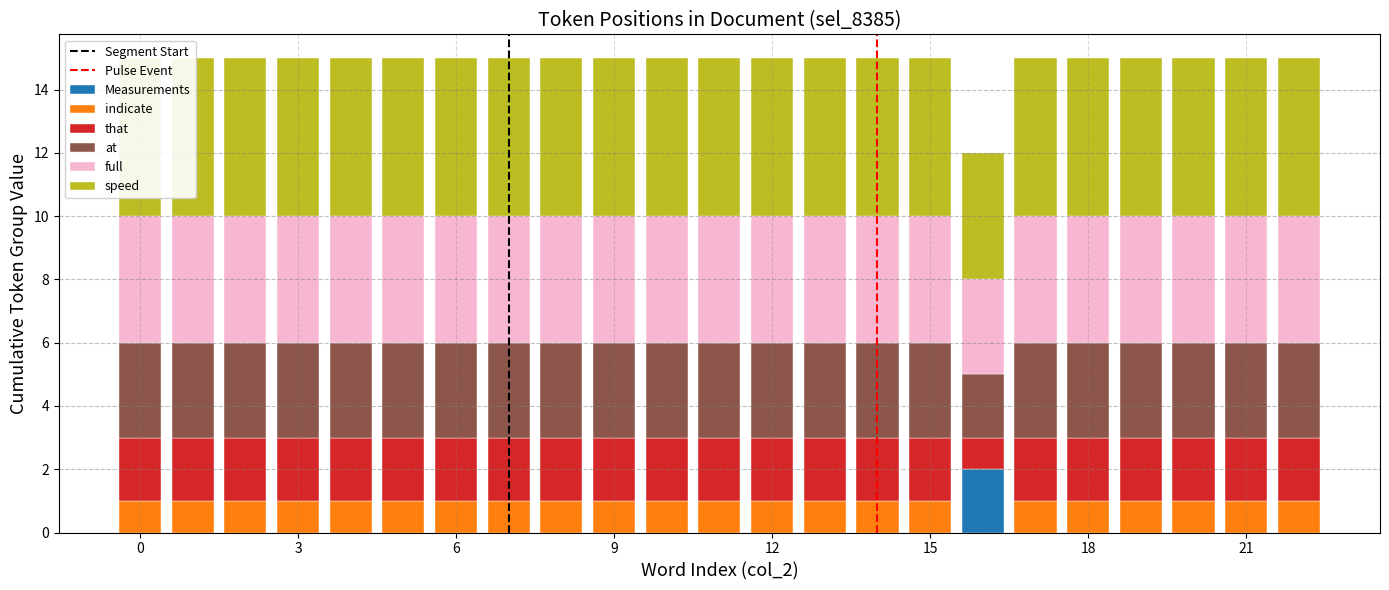

How many bars are there in total?

138